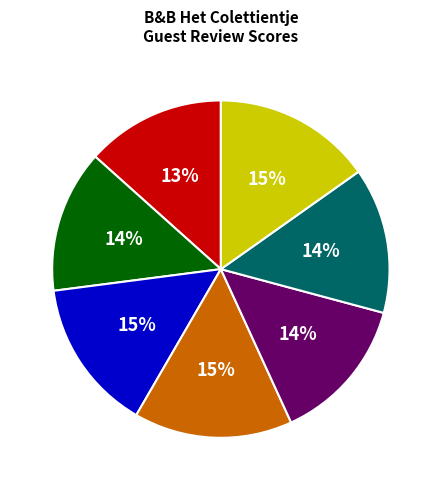

Approximately how many times larger is the value at 686 compared to 777?

0.9